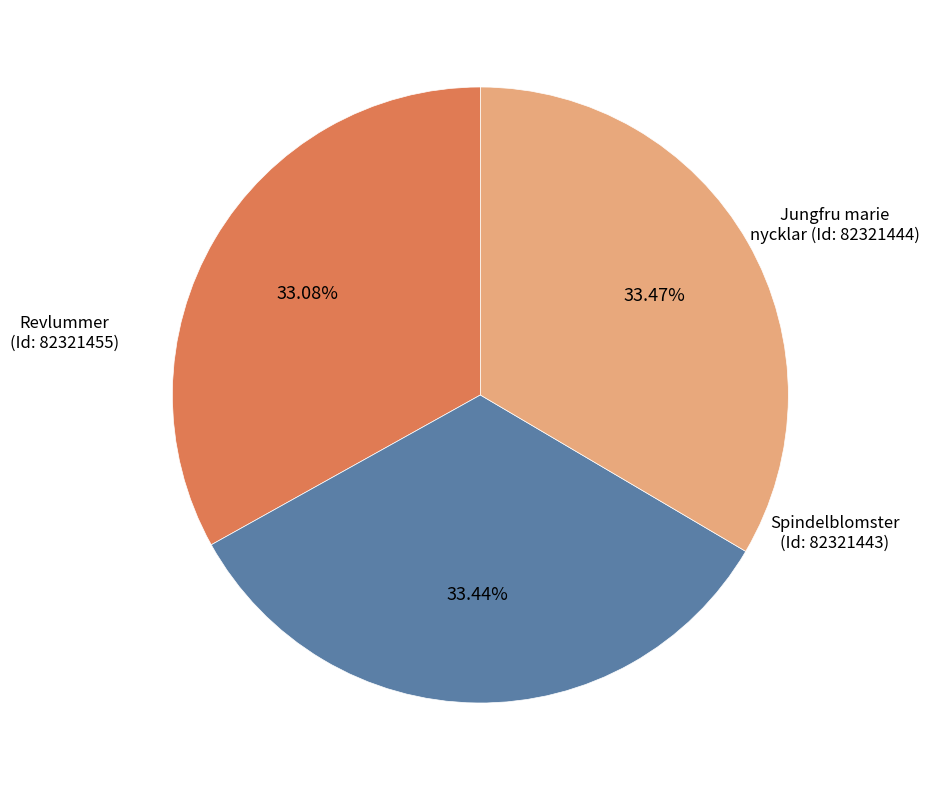

How many slices are in this pie chart?

3